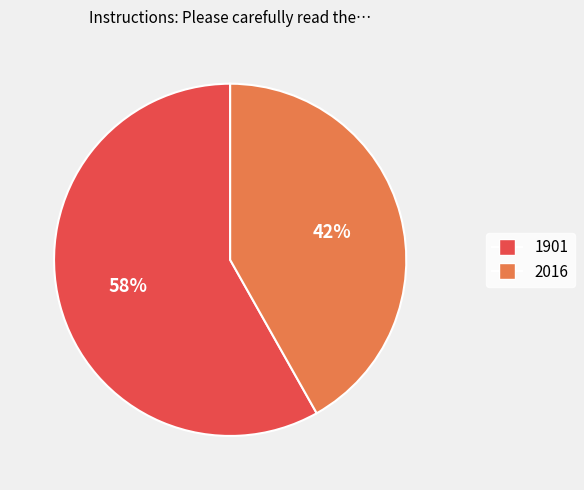

How many slices are in this pie chart?

2